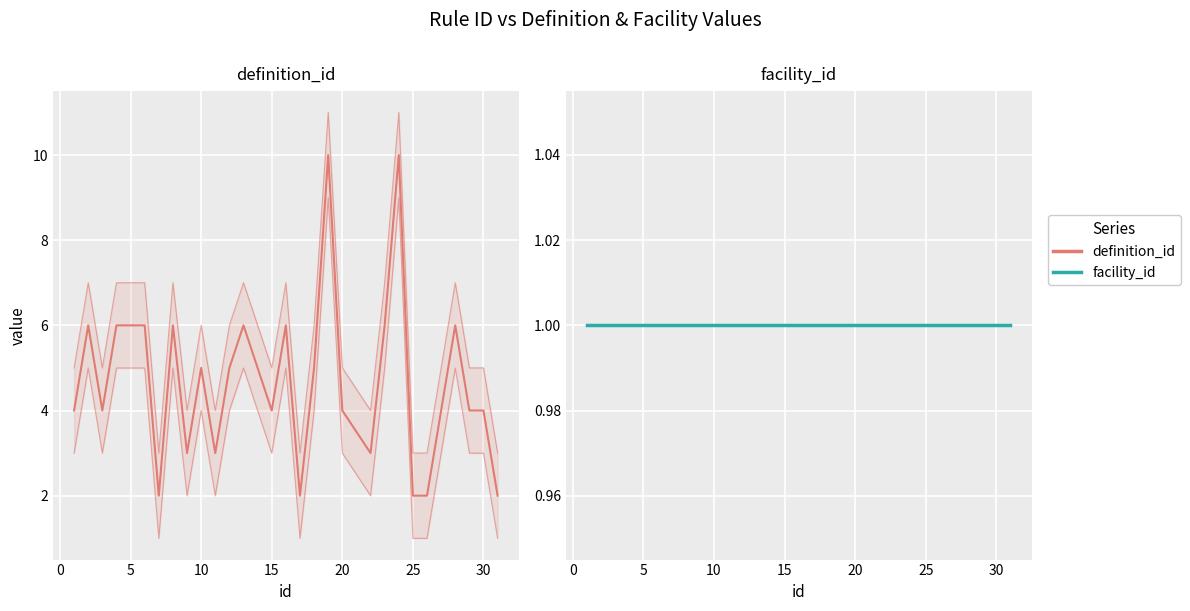

How many distinct data groups are displayed?

2